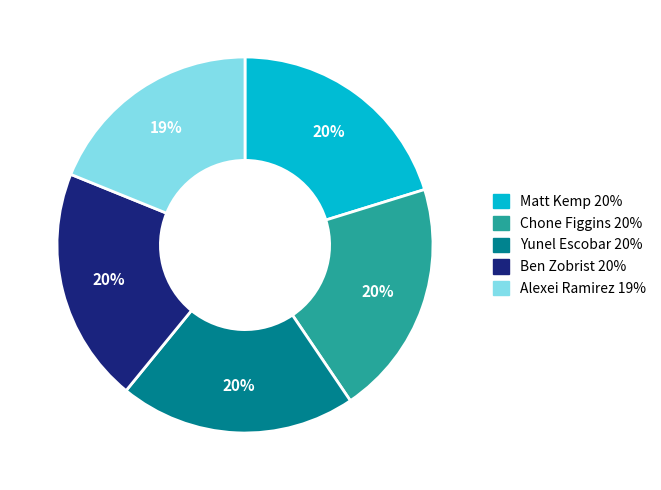

Which slice is the smallest?

Alexei Ramirez